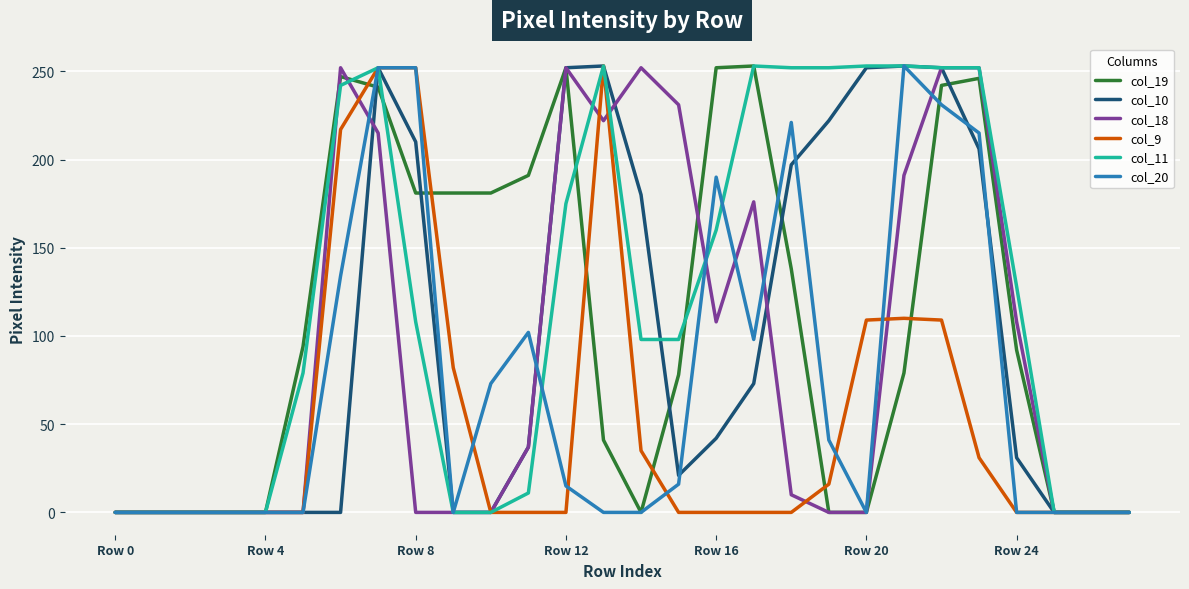

What is the greatest value displayed?

253